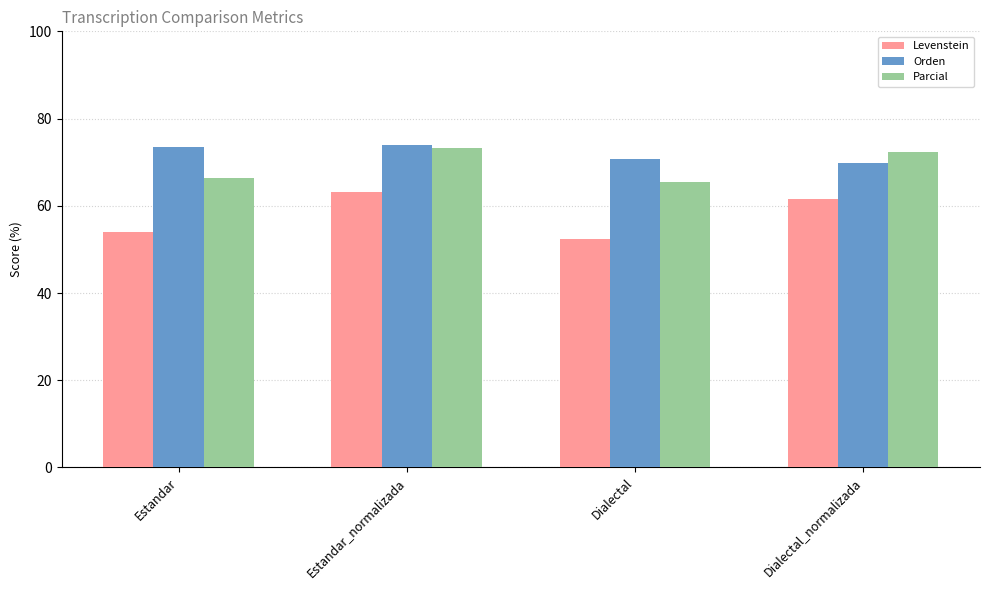

What is the difference between the maximum and second lowest values in the Levenstein series?

9.3